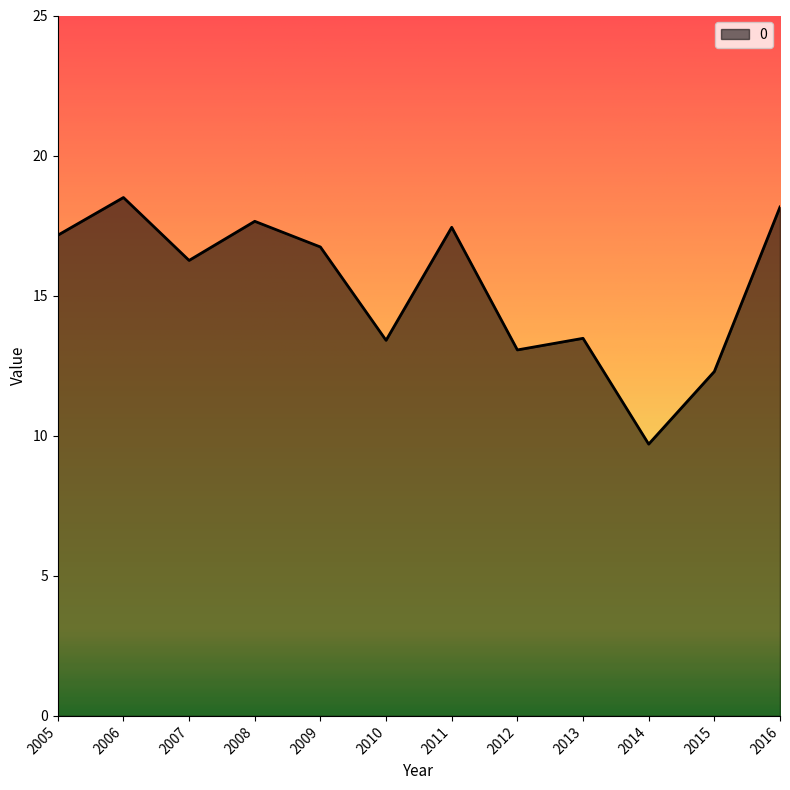

What is the sum of the values at 2010 and 2006?

31.9